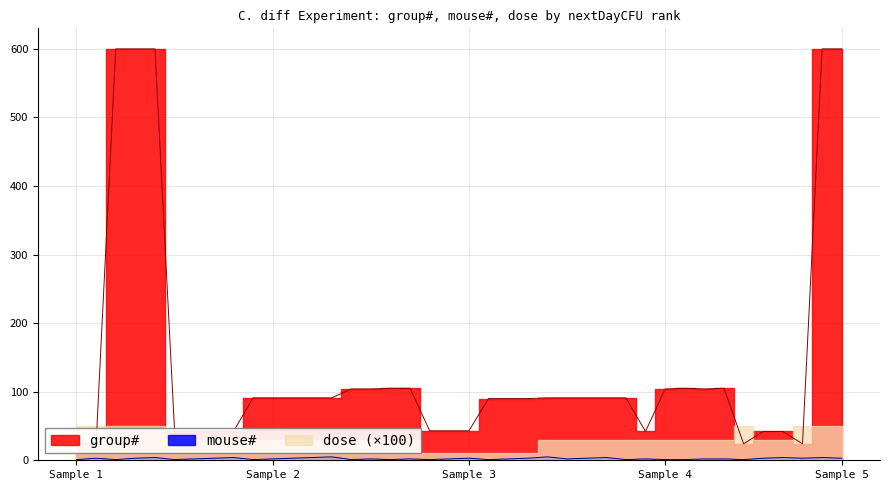

What is the difference between the second highest and minimum values in the dose series?

0.4